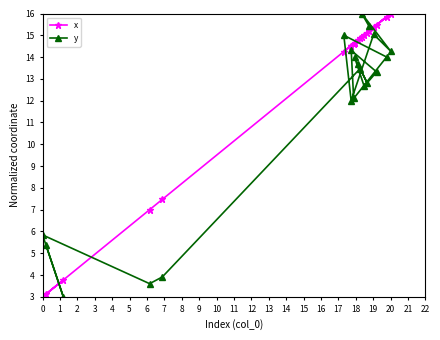

What is the lowest value of the x series?

3.0